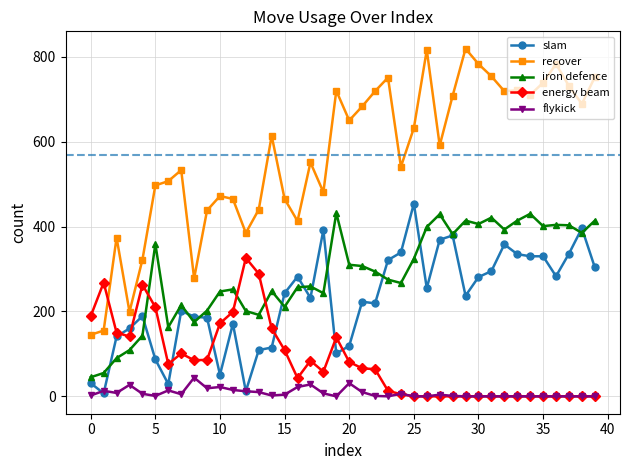

What is the highest value of the recover series?

819